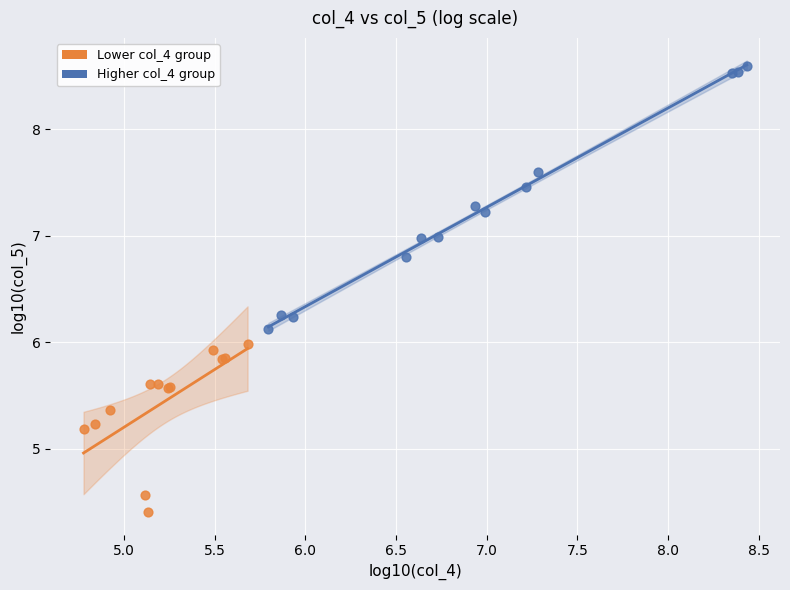

Which series reaches the maximum Y coordinate?

Higher col_4 group